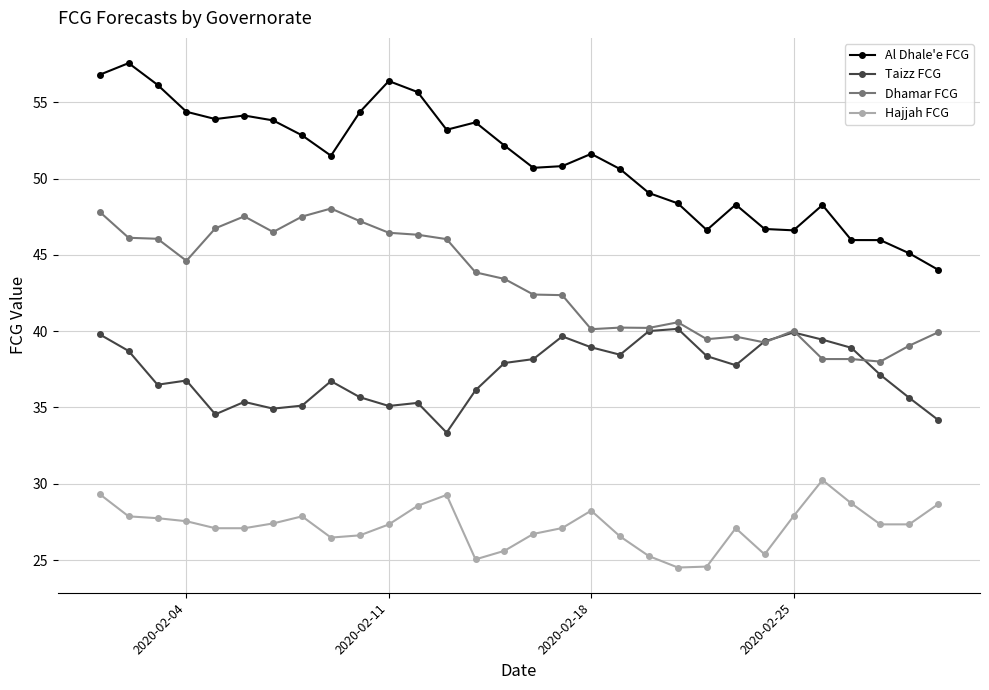

What are all the series names shown in the legend?

Al Dhale'e FCG, Taizz FCG, Dhamar FCG, Hajjah FCG